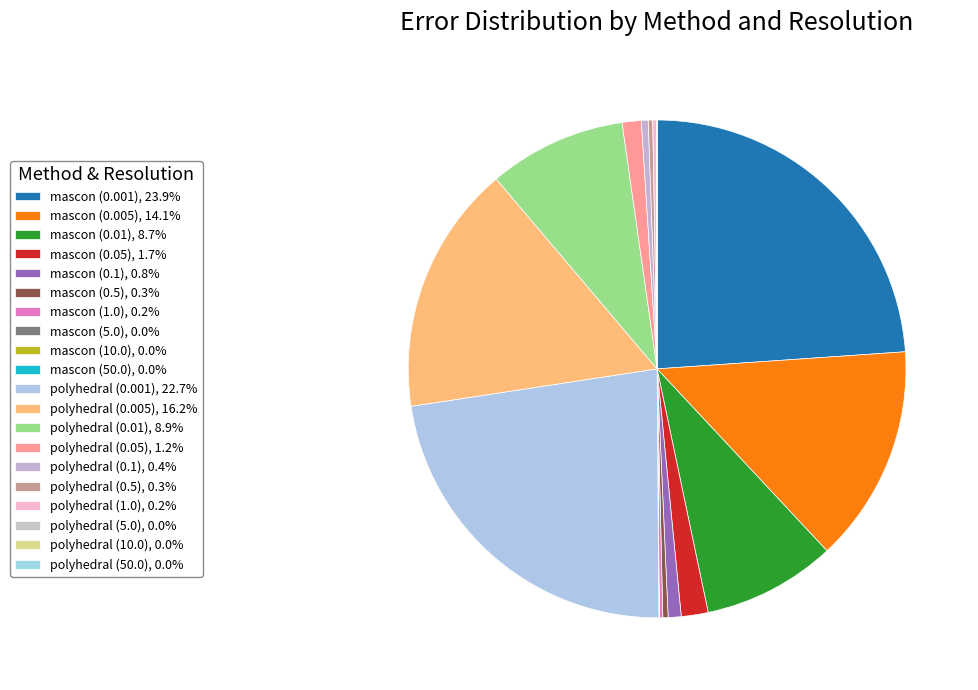

What percentage is the polyhedral (0.05) slice, to the nearest percent?

1%